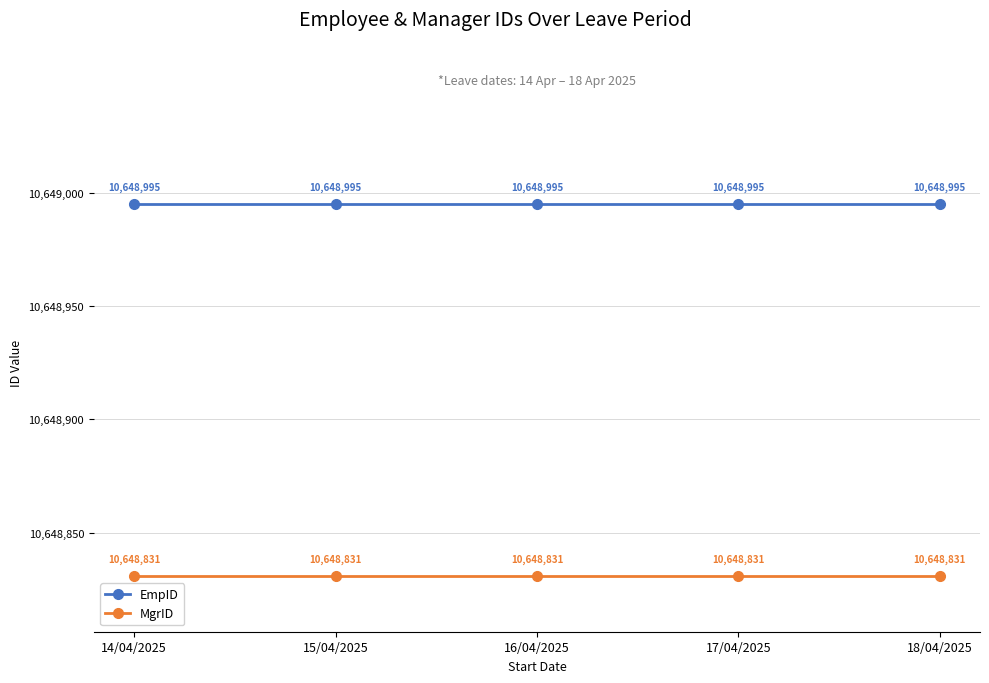

Is the value of MgrID at 16/04/2025 greater than the value of EmpID at 17/04/2025?

No